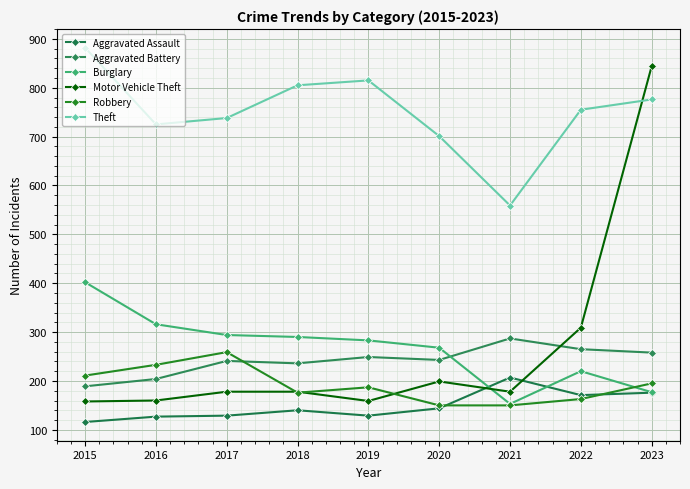

What is the smallest value displayed?

116